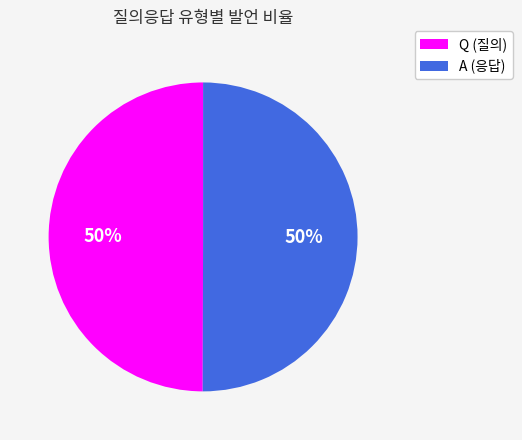

Approximately how many times larger is the value at Q compared to A?

1.0